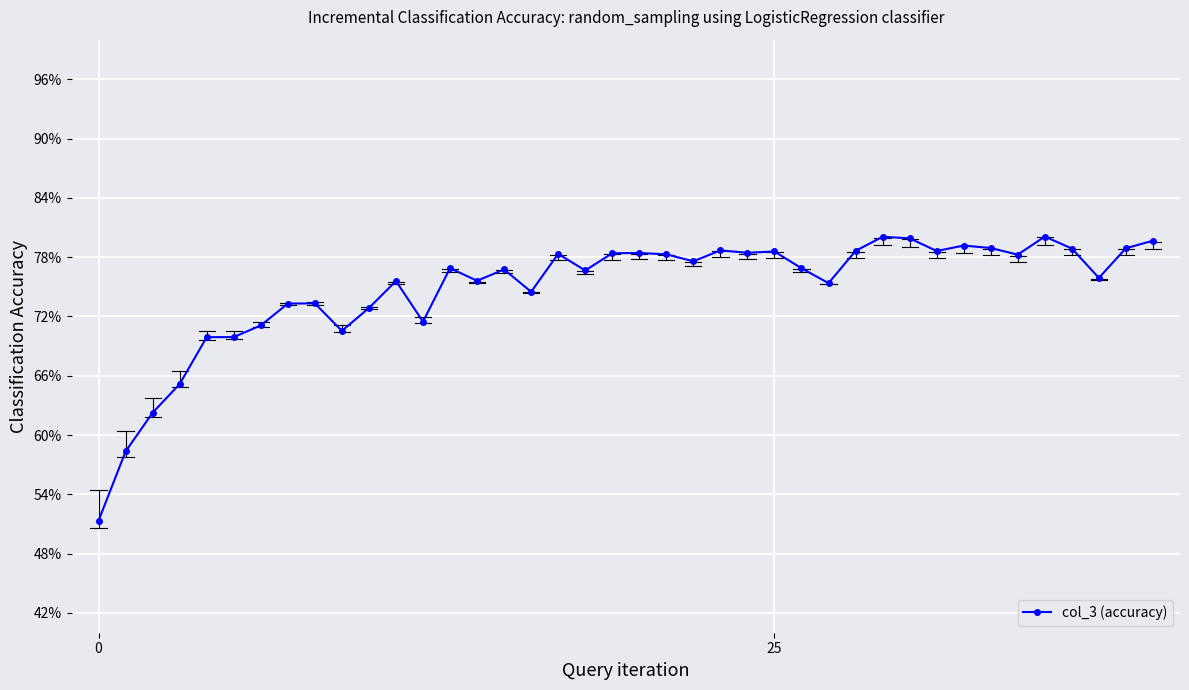

Is this an area chart (filled region under the line)?

No